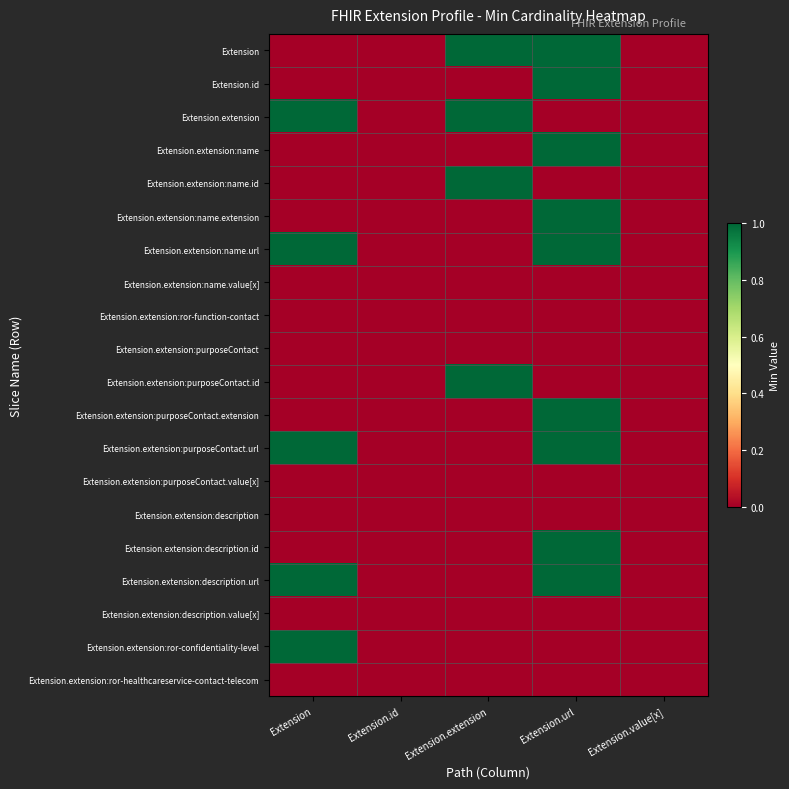

At Extension.value[x], list the series in order from smallest to largest.

Extension, Extension.id, Extension.extension, Extension.extension:name, Extension.extension:name.id, Extension.extension:name.extension, Extension.extension:name.url, Extension.extension:name.value[x], Extension.extension:ror-function-contact, Extension.extension:purposeContact, Extension.extension:purposeContact.id, Extension.extension:purposeContact.extension, Extension.extension:purposeContact.url, Extension.extension:purposeContact.value[x], Extension.extension:description, Extension.extension:description.id, Extension.extension:description.url, Extension.extension:description.value[x], Extension.extension:ror-confidentiality-level, Extension.extension:ror-healthcareservice-contact-telecom